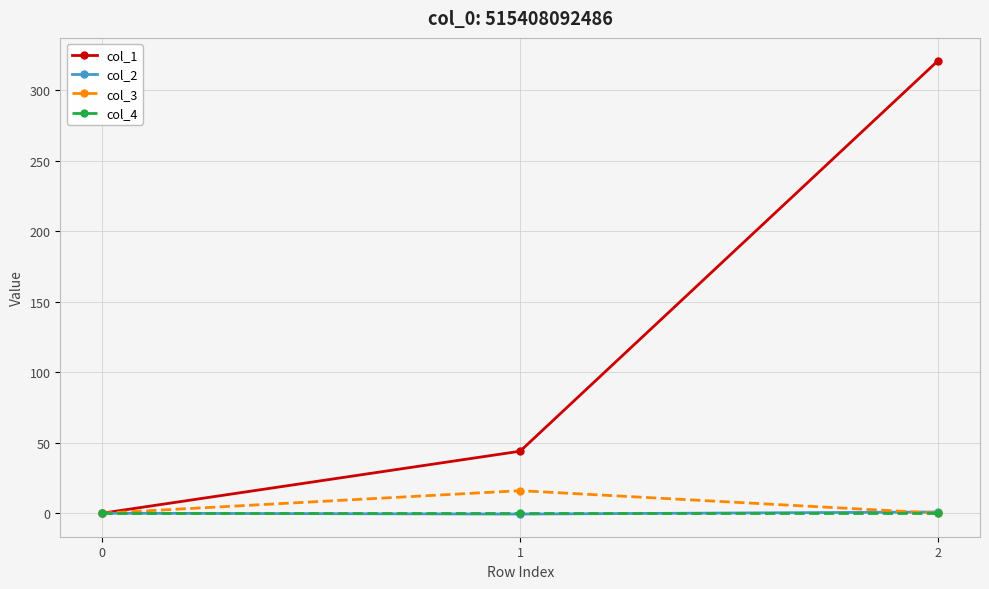

What is the sum of all col_3 values?

16.0